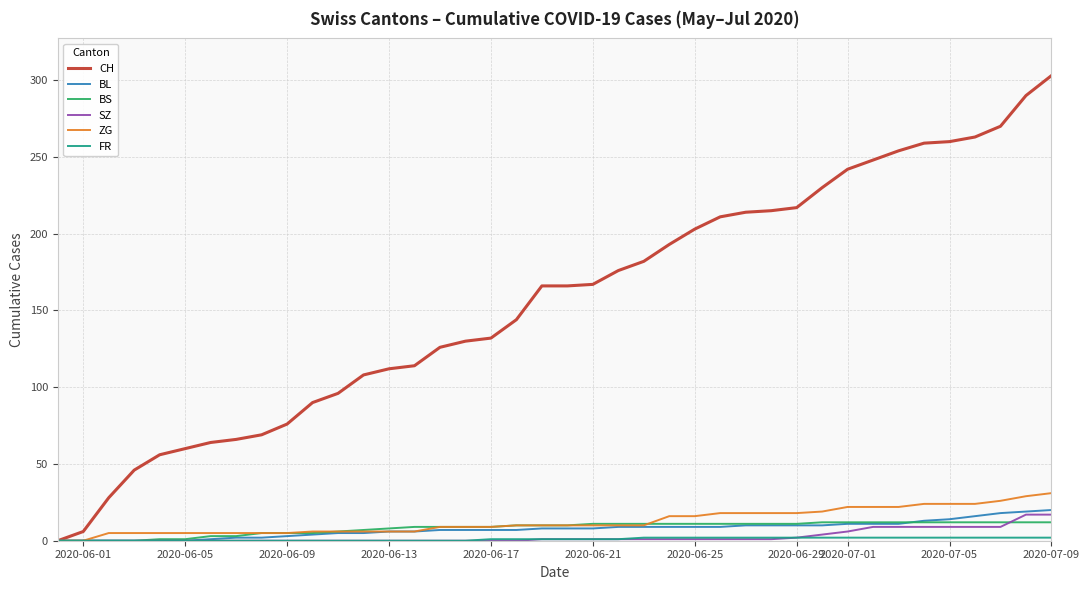

Which series has the largest total across all categories?

CH